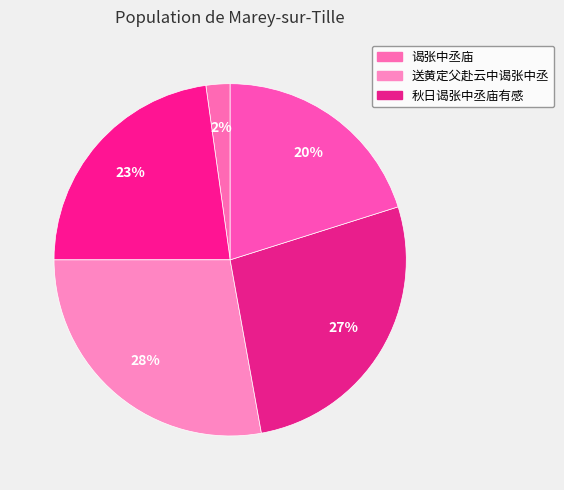

Which category has the smallest portion of the pie?

谒张中丞庙